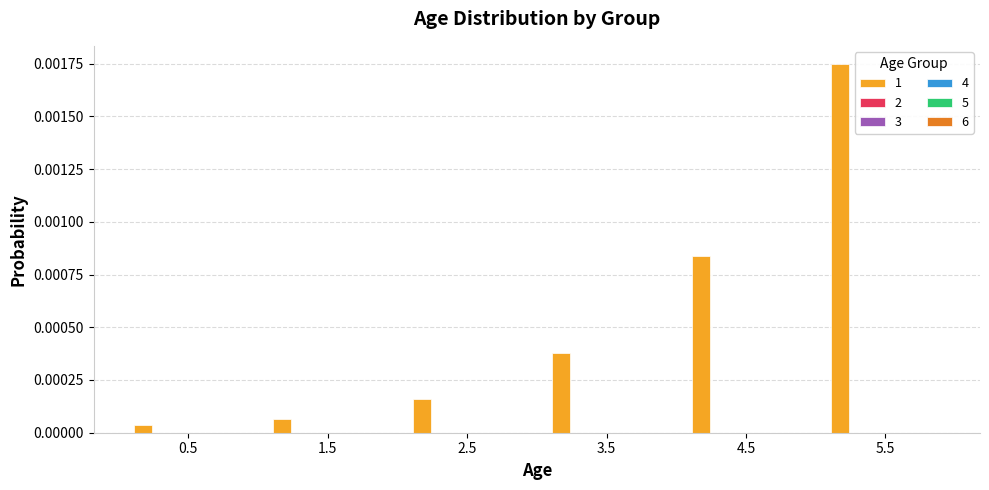

Are the bars horizontal?

No